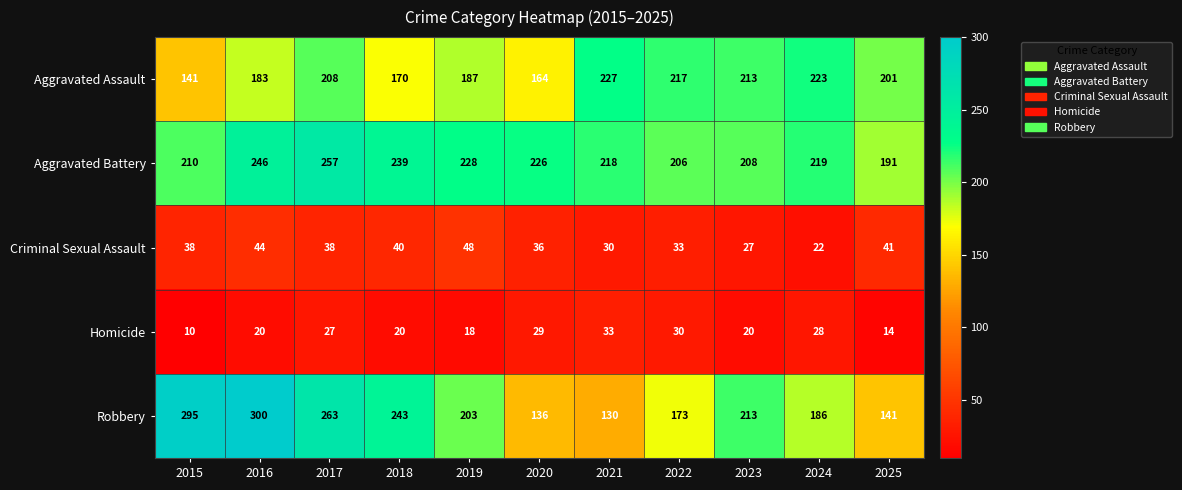

What is the approximate value of Aggravated Battery at 2015, to the nearest 10?

210